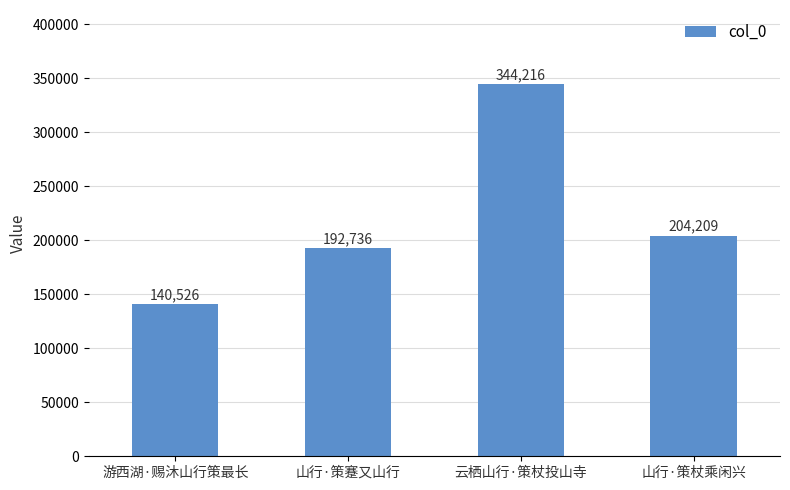

Rank the categories by value from lowest to highest.

游西湖·赐沐山行策最长, 山行·策蹇又山行, 山行·策杖乘闲兴, 云栖山行·策杖投山寺